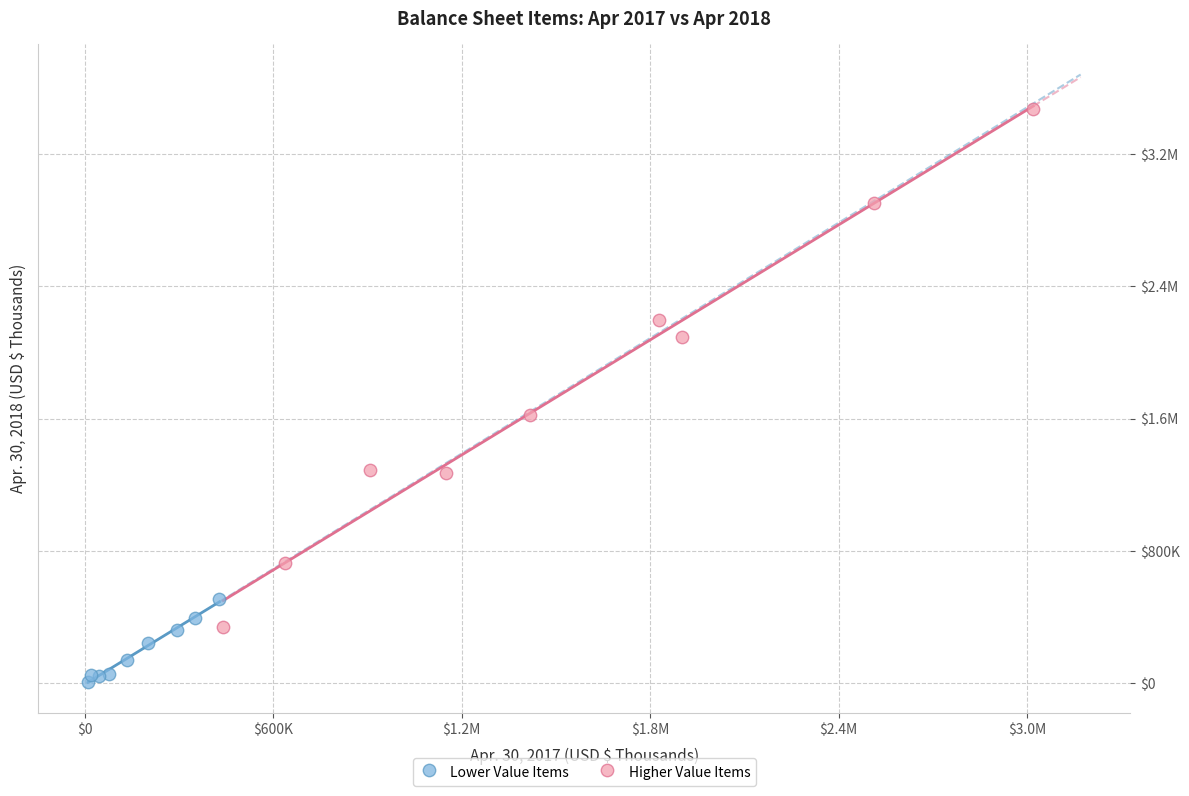

What are all the series names shown in the legend?

Lower Value Items, Higher Value Items